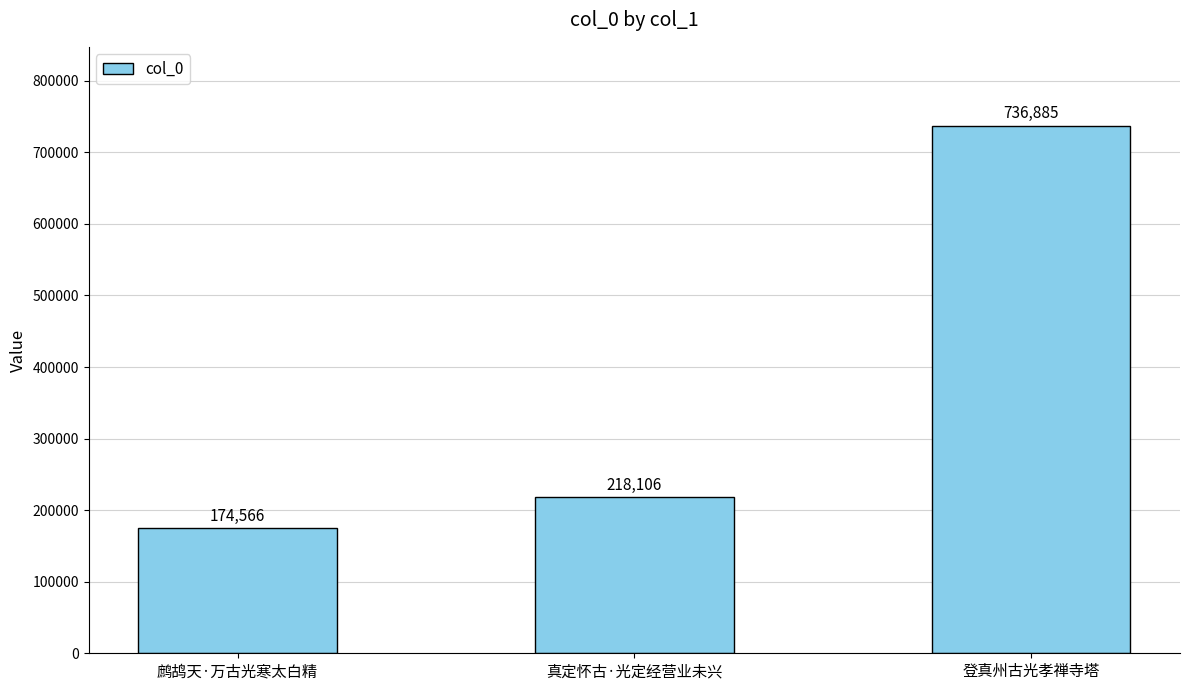

How many bars are there in total?

3